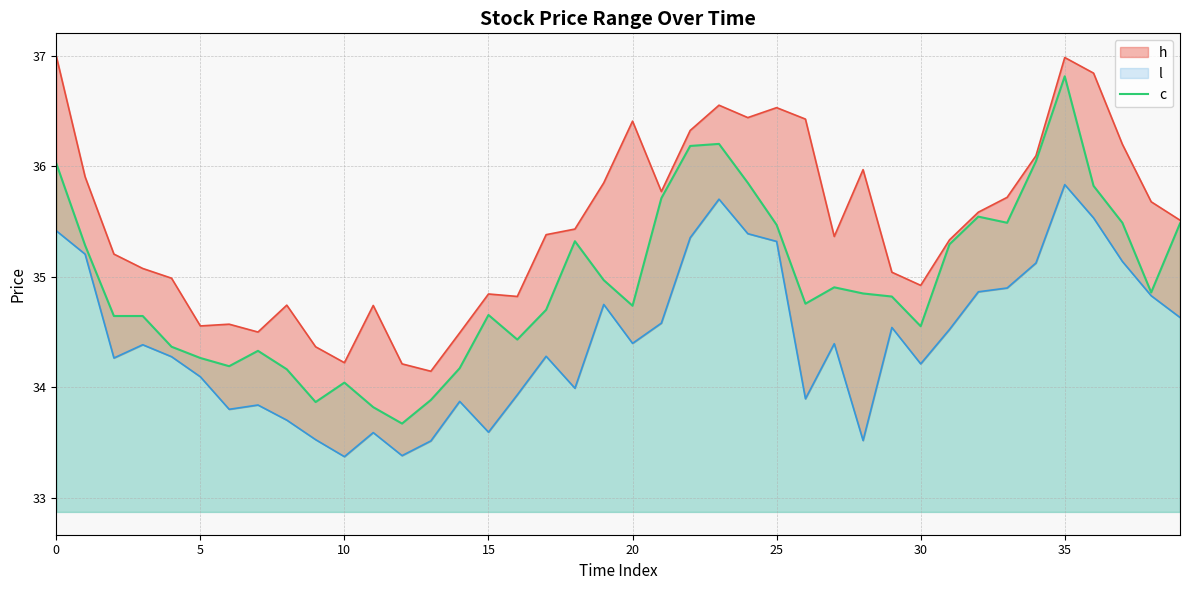

The c series shows 34.7 at 15. True or false?

True